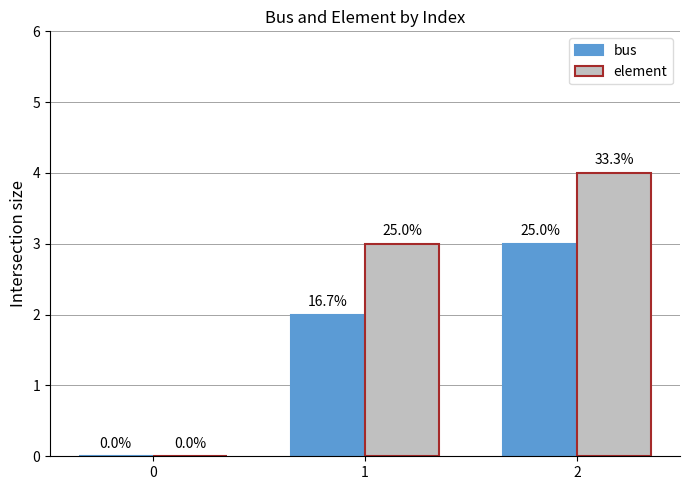

Are the bars grouped side by side (vs. stacked)?

Yes